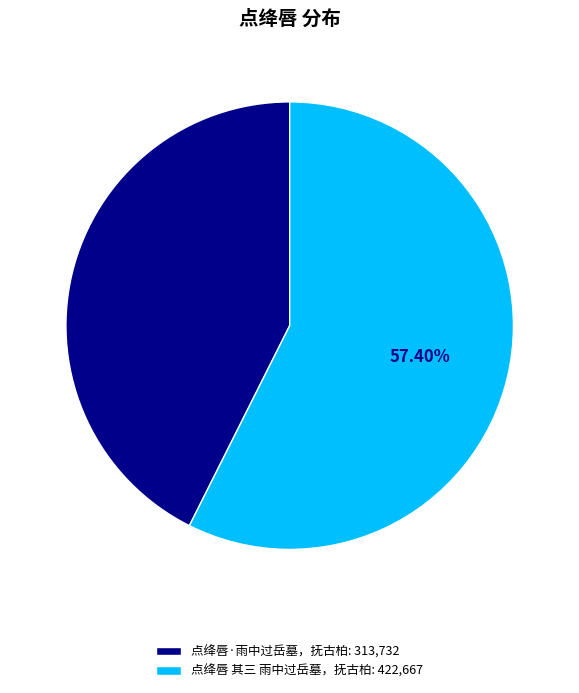

To the nearest percent, what is the average slice percentage?

50%